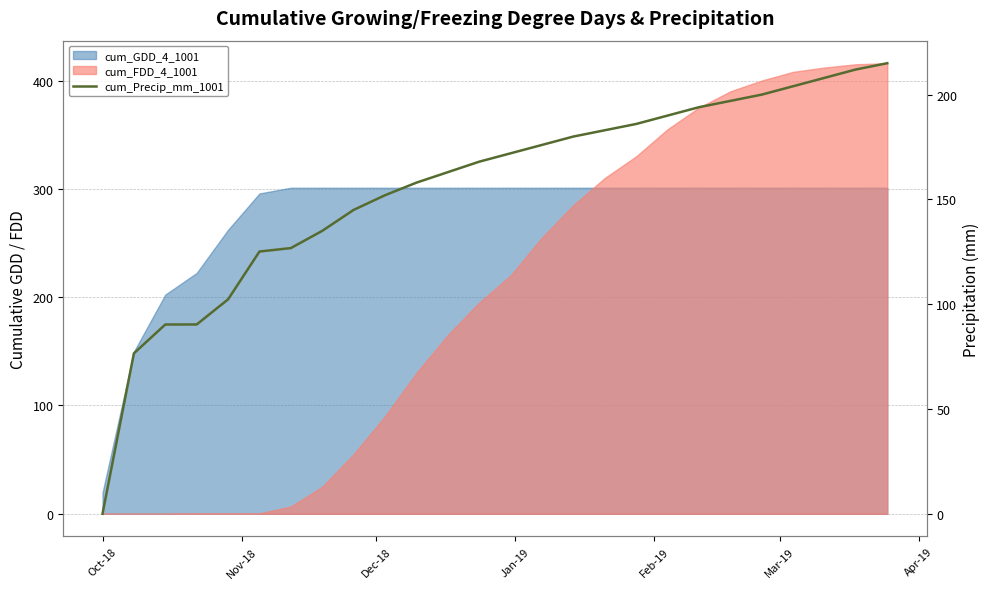

How many lines are shown in the chart?

1